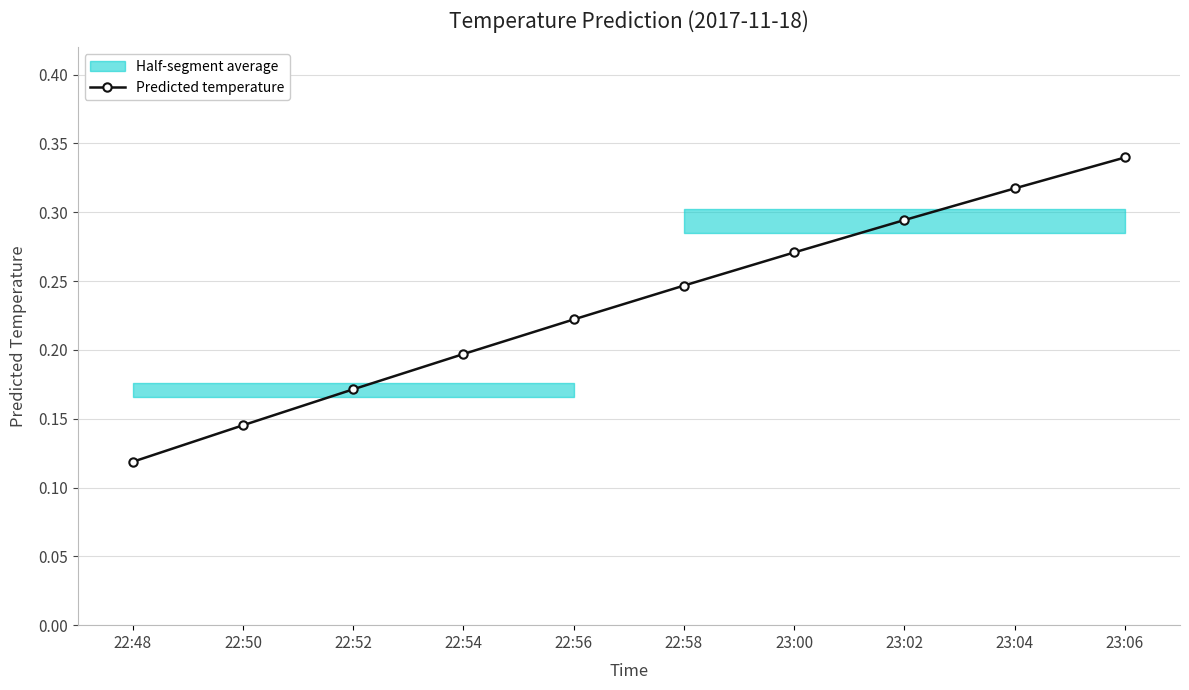

What is the difference between the maximum and minimum values?

0.2